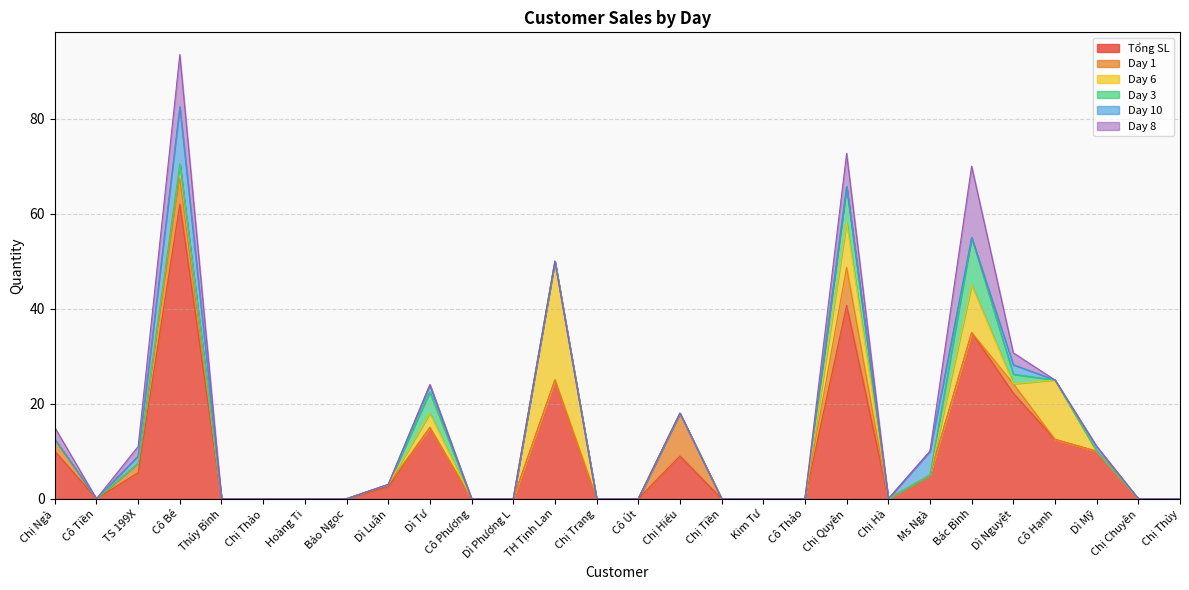

True or false: Day 10 and Tổng SL intersect in this chart.

False